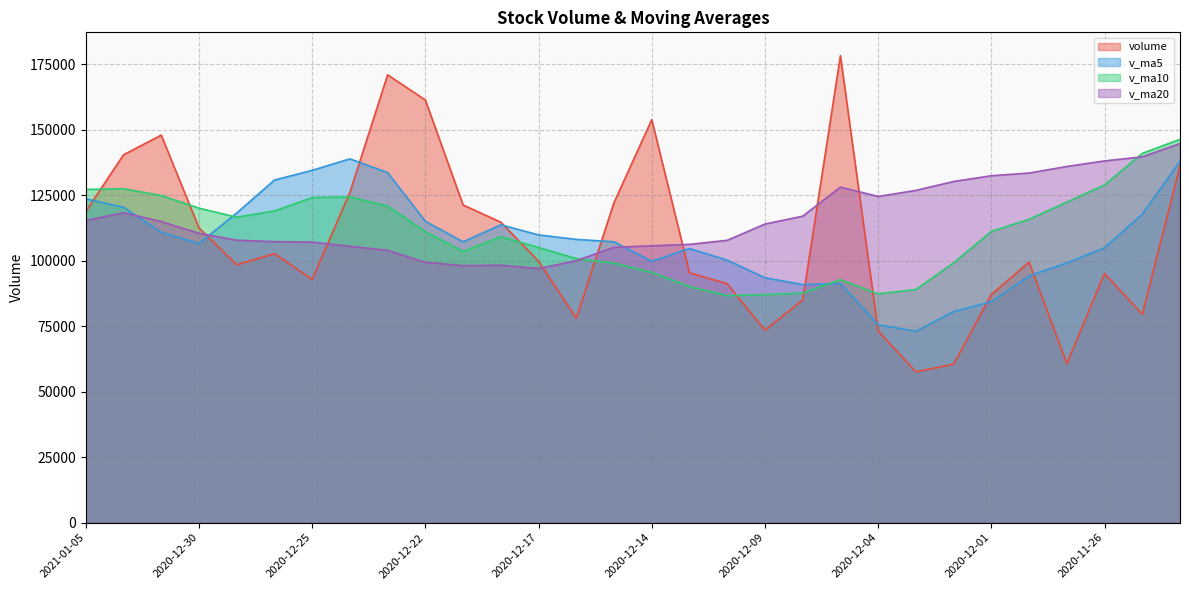

Reading right to left, list all the values displayed in this chart.

volume: 2020-11-24=136134.4	2020-11-25=79478.0	2020-11-26=95083.3	2020-11-27=60681.3	2020-11-30=99384.5	2020-12-01=87067.5	2020-12-02=60430.9	2020-12-03=57555.6	2020-12-04=73113.6	2020-12-07=178176.1	2020-12-08=84924.1	2020-12-09=73432.6	2020-12-10=91149.5	2020-12-11=95330.2	2020-12-14=153766.3	2020-12-15=122134.0	2020-12-16=77984.2	2020-12-17=99744.4	2020-12-18=114644.6	2020-12-21=121201.6	2020-12-22=161250.3	2020-12-23=170868.3	2020-12-24=126032.1	2020-12-25=92793.9	2020-12-28=102642.0	2020-12-29=98367.4	2020-12-30=112464.2	2020-12-31=147881.8	2021-01-04=140347.5	2021-01-05=118713.6
v_ma5: 2020-11-24=137932.0	2020-11-25=117691.2	2020-11-26=104883.4	2020-11-27=99091.9	2020-11-30=94152.3	2020-12-01=84338.9	2020-12-02=80529.5	2020-12-03=73024.0	2020-12-04=75510.4	2020-12-07=91268.8	2020-12-08=90840.1	2020-12-09=93440.4	2020-12-10=100159.2	2020-12-11=104602.5	2020-12-14=99720.5	2020-12-15=107162.5	2020-12-16=108072.8	2020-12-17=109791.8	2020-12-18=113654.7	2020-12-21=107141.8	2020-12-22=114965.0	2020-12-23=133541.8	2020-12-24=138799.4	2020-12-25=134429.2	2020-12-28=130717.3	2020-12-29=118140.7	2020-12-30=106459.9	2020-12-31=110829.9	2021-01-04=120340.6	2021-01-05=123554.9
v_ma10: 2020-11-24=146274.6	2020-11-25=140879.6	2020-11-26=128853.1	2020-11-27=122299.6	2020-11-30=115750.5	2020-12-01=111135.4	2020-12-02=99110.4	2020-12-03=88953.7	2020-12-04=87301.2	2020-12-07=92710.5	2020-12-08=87589.5	2020-12-09=86985.0	2020-12-10=86591.6	2020-12-11=90056.5	2020-12-14=95494.6	2020-12-15=99001.3	2020-12-16=100756.6	2020-12-17=104975.5	2020-12-18=109128.6	2020-12-21=103431.1	2020-12-22=111063.8	2020-12-23=120807.3	2020-12-24=124295.6	2020-12-25=124042.0	2020-12-28=118929.5	2020-12-29=116552.9	2020-12-30=120000.9	2020-12-31=124814.6	2021-01-04=127384.9	2021-01-05=127136.1
v_ma20: 2020-11-24=144634.3	2020-11-25=139582.3	2020-11-26=138022.1	2020-11-27=135899.7	2020-11-30=133388.2	2020-12-01=132366.3	2020-12-02=130167.2	2020-12-03=126773.9	2020-12-04=124458.1	2020-12-07=128017.6	2020-12-08=116932.1	2020-12-09=113932.3	2020-12-10=107722.3	2020-12-11=106178.0	2020-12-14=105622.6	2020-12-15=105068.4	2020-12-16=99933.5	2020-12-17=96964.6	2020-12-18=98214.9	2020-12-21=98070.8	2020-12-22=99326.6	2020-12-23=103896.1	2020-12-24=105443.6	2020-12-25=107049.2	2020-12-28=107212.1	2020-12-29=107777.1	2020-12-30=110378.8	2020-12-31=114895.1	2021-01-04=118256.8	2021-01-05=115283.6